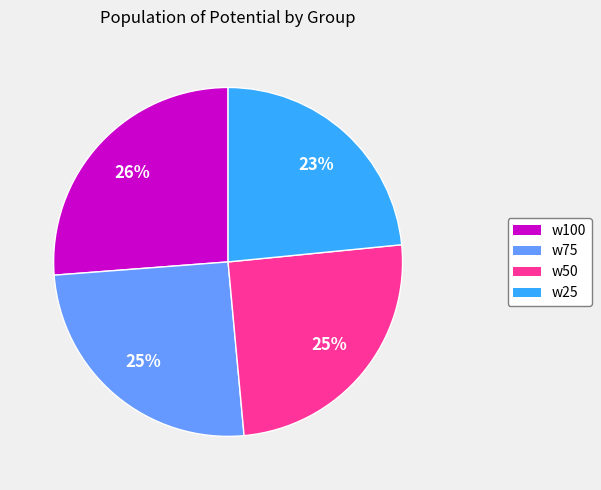

True or false: w100 accounts for 32% of the total.

False